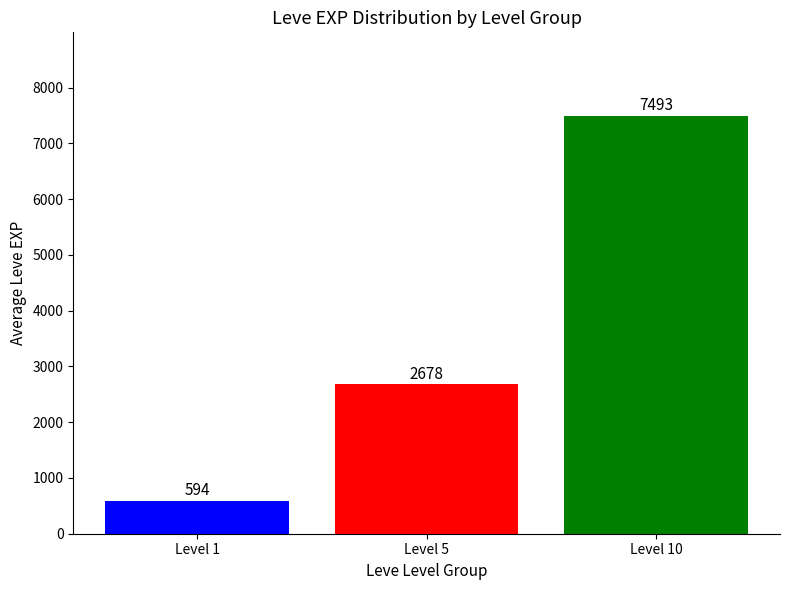

What is the spread (max minus min) of values at Level 5?

6899